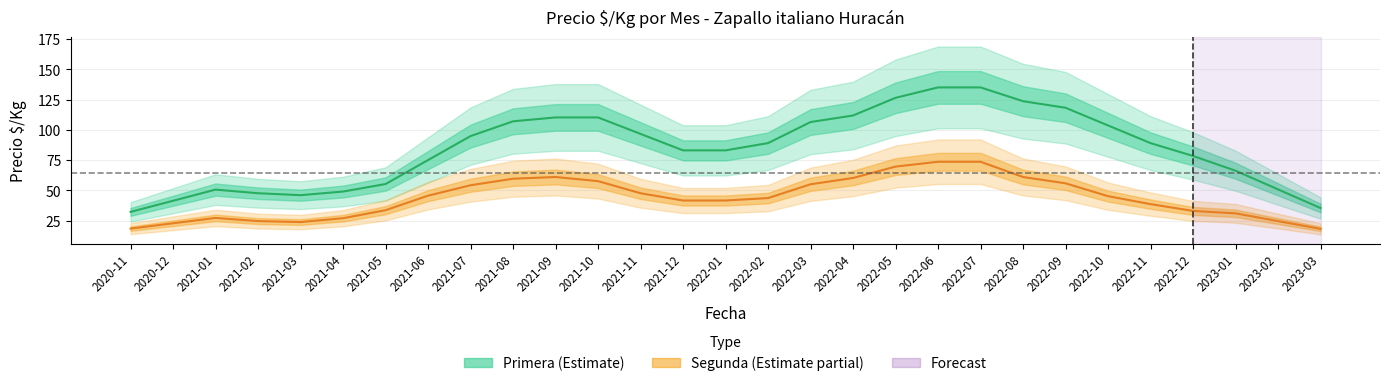

What is the difference between the highest and lowest values at 2020-11?

13.8